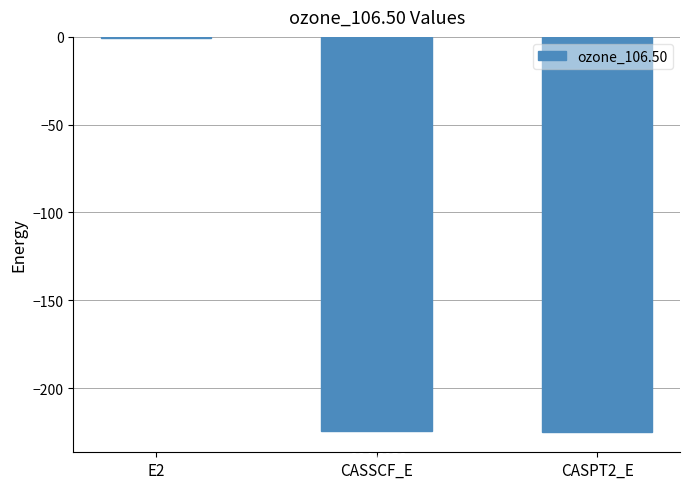

What is the sum of the values at CASPT2_E and CASSCF_E?

-449.9